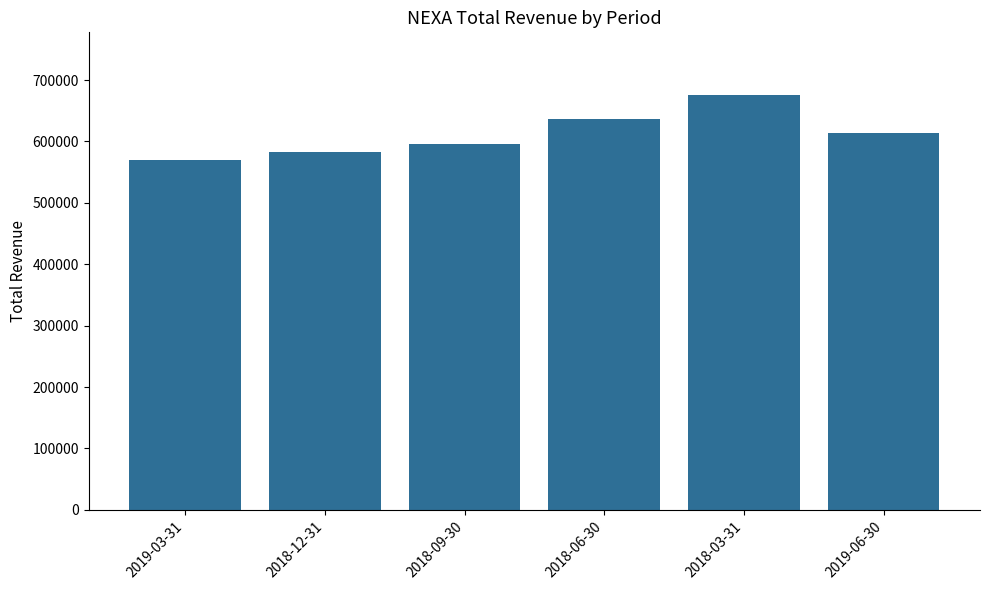

Rank the categories by value from highest to lowest.

2018-03-31, 2018-06-30, 2019-06-30, 2018-09-30, 2018-12-31, 2019-03-31